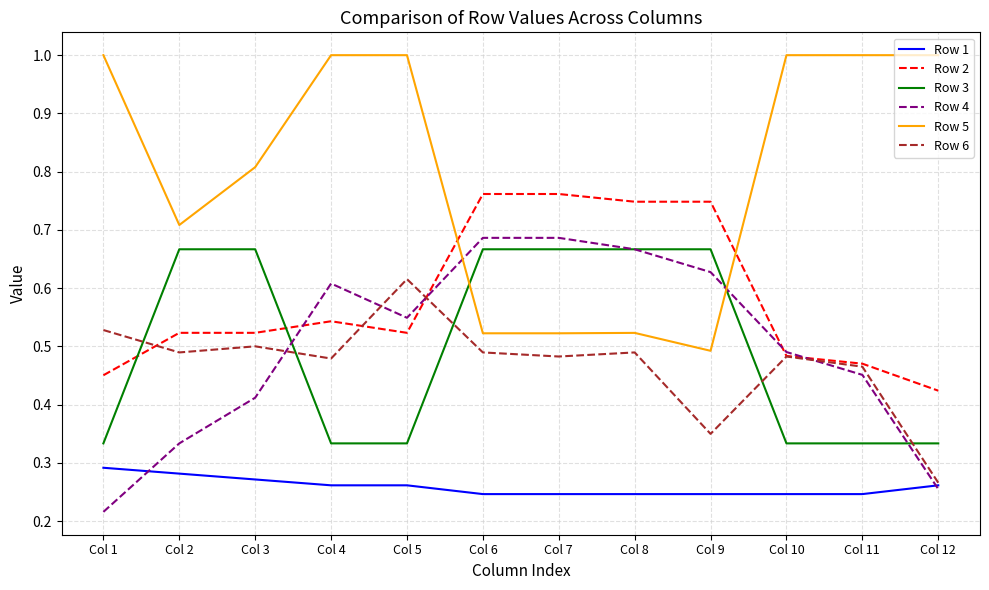

At which category does Row 6 reach its first local peak?

Col 3